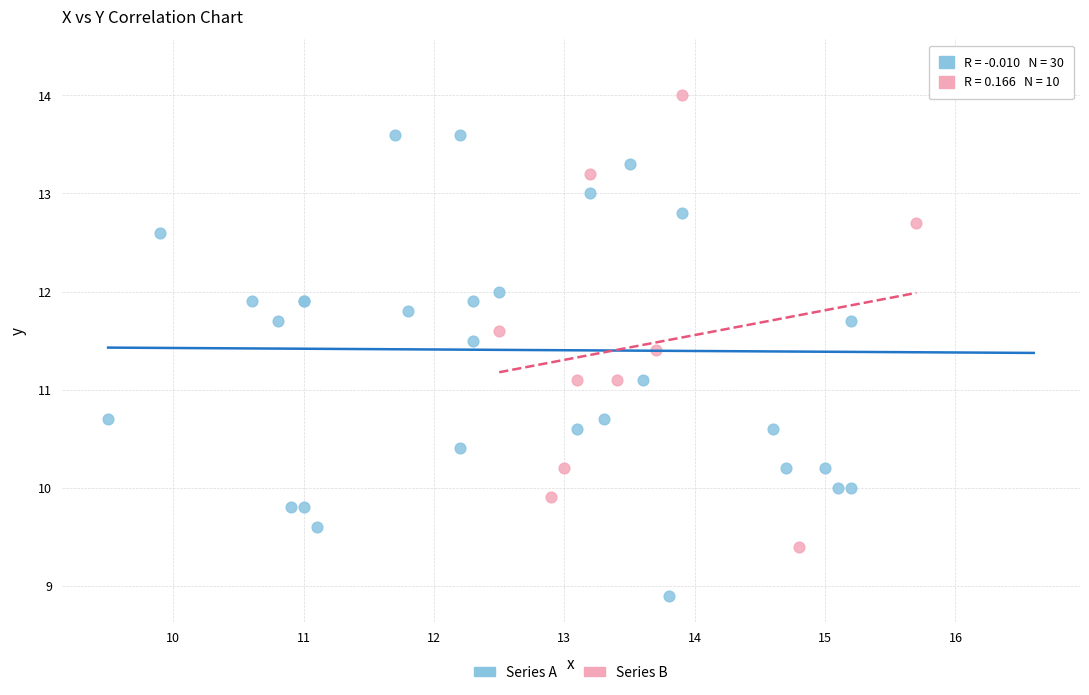

Which series has the widest spread of Y values?

Series A